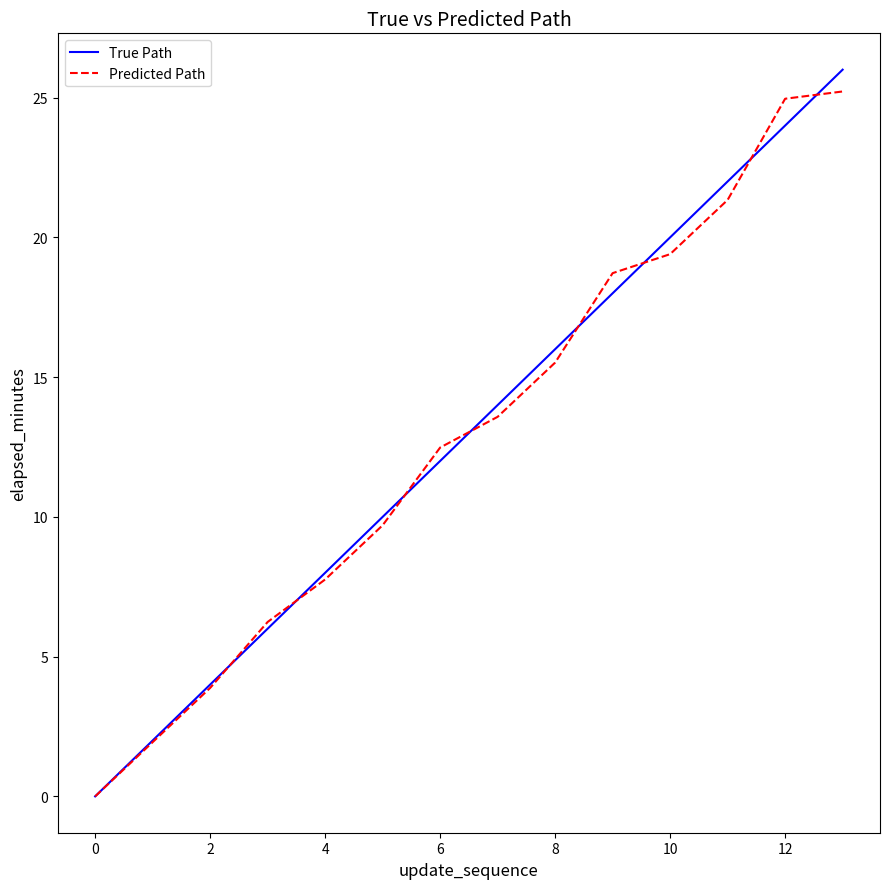

What is the maximum value shown in the chart?

26.0